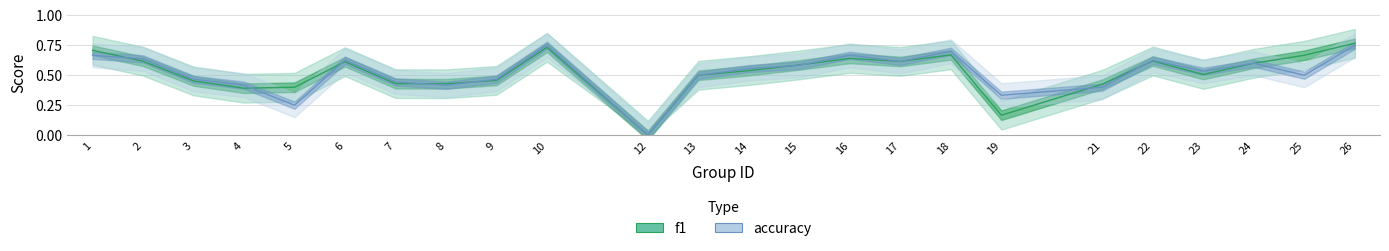

What are all the series names shown in the legend?

f1, accuracy